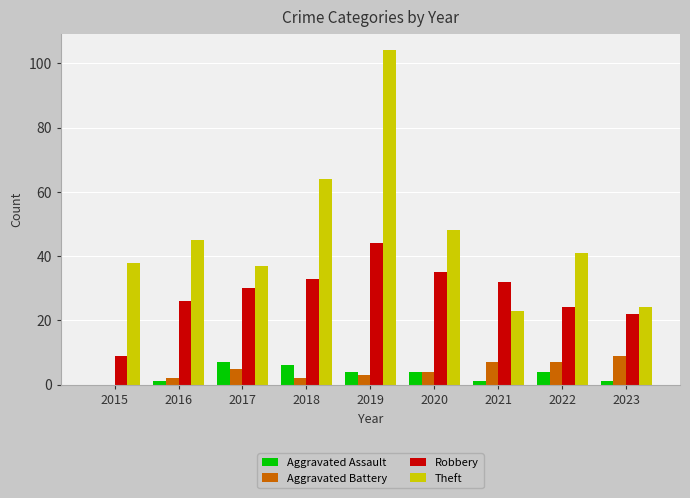

What is the maximum value for Robbery?

44